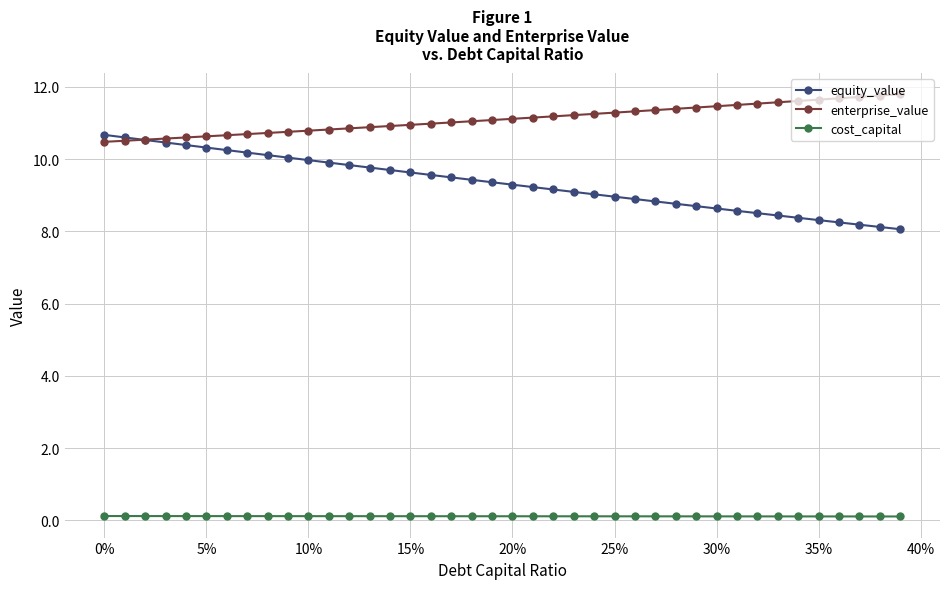

Which series has the widest spread of values?

equity_value